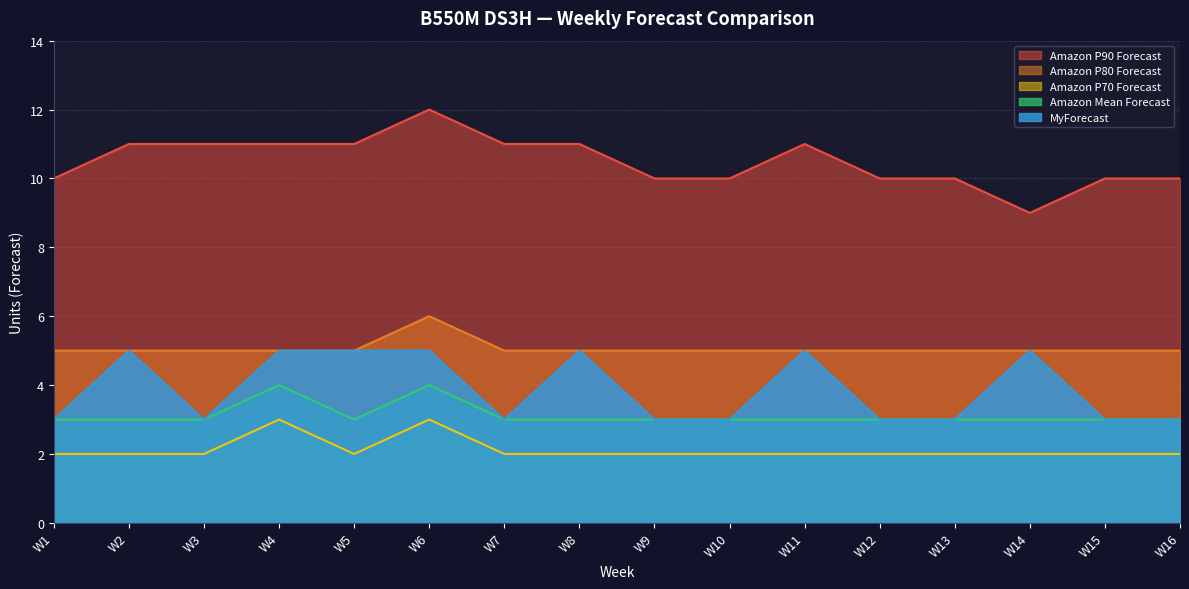

Which series has the largest total across all categories?

Amazon P90 Forecast